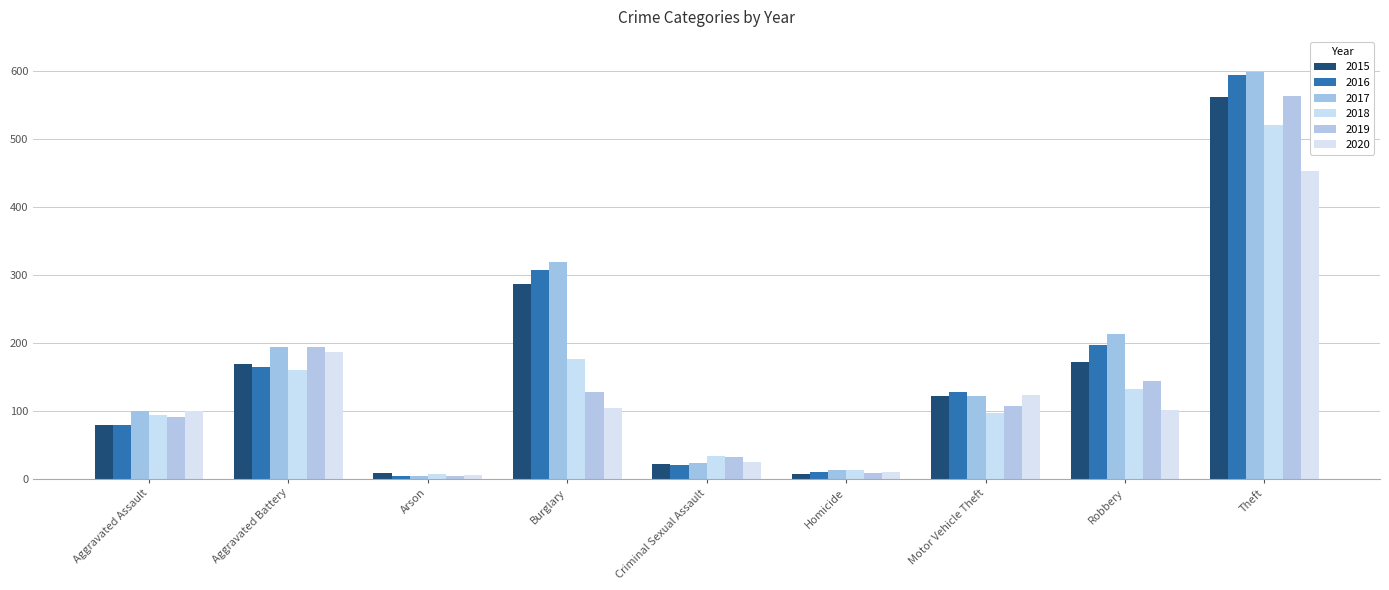

At how many categories does at least one series exceed 226?

2